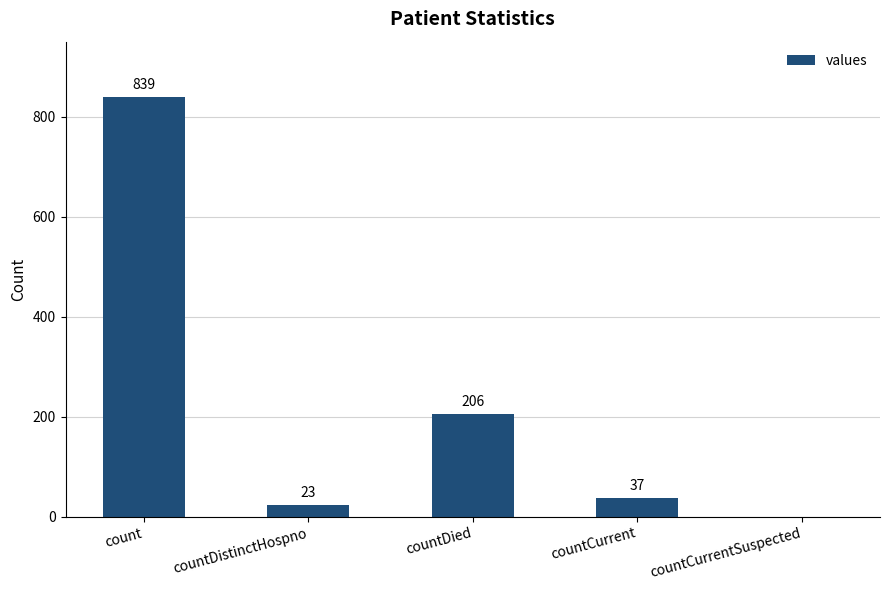

How many positive values are there?

4